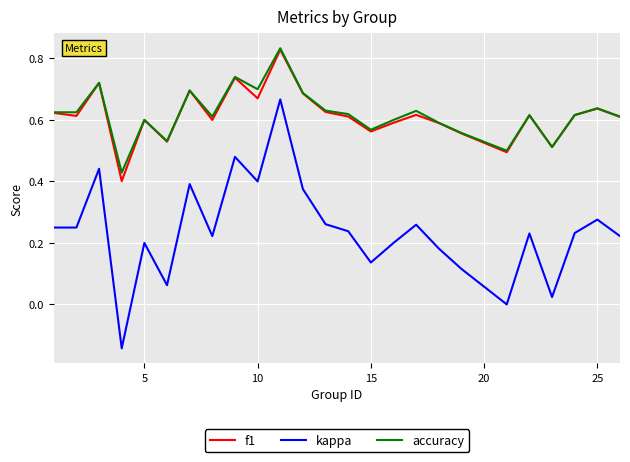

True or false: kappa and f1 cross at least once.

False